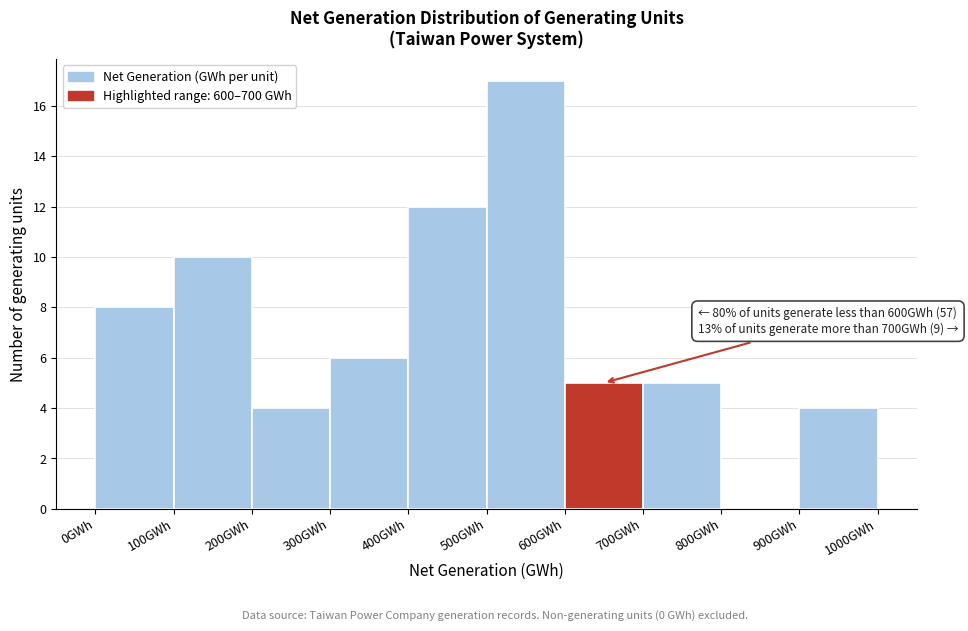

Which range on the x-axis has the tallest bar?

500 to 600